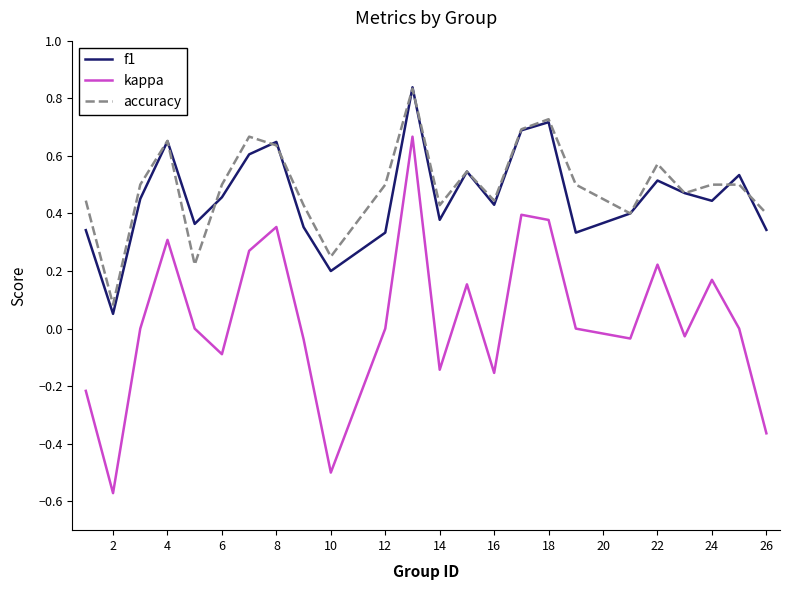

Which series has the largest range (max minus min)?

kappa